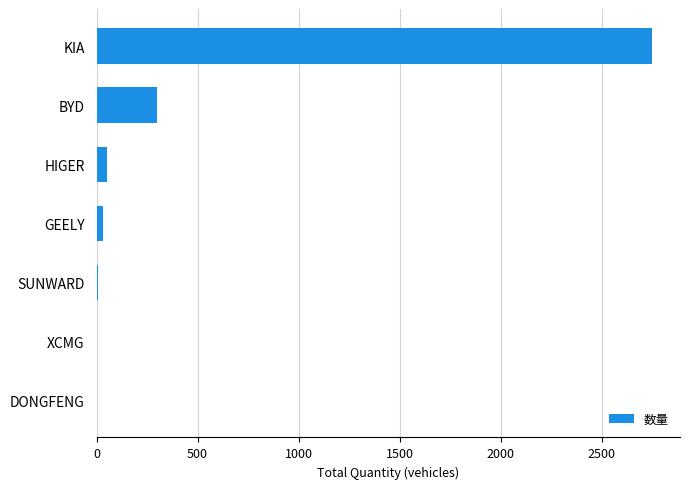

Between KIA and SUNWARD, which is larger?

KIA